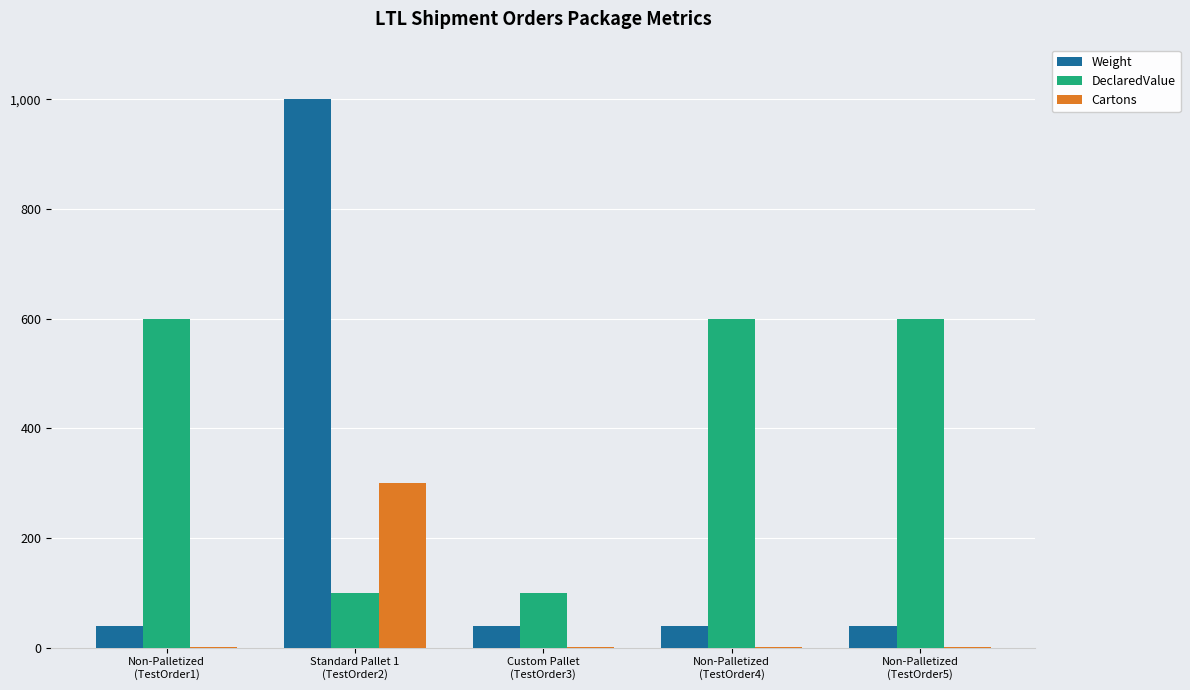

What are all the series names shown in the legend?

Weight, DeclaredValue, Cartons